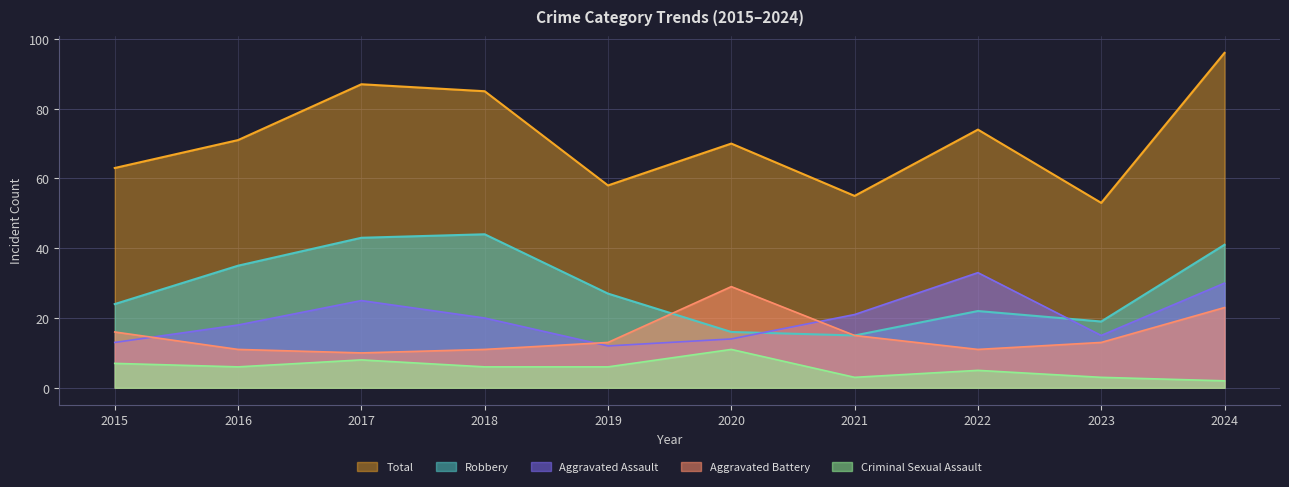

Reading left to right, transcribe all the data shown in this chart.

Aggravated Assault: 2015=13	2016=18	2017=25	2018=20	2019=12	2020=14	2021=21	2022=33	2023=15	2024=30
Aggravated Battery: 2015=16	2016=11	2017=10	2018=11	2019=13	2020=29	2021=15	2022=11	2023=13	2024=23
Criminal Sexual Assault: 2015=7	2016=6	2017=8	2018=6	2019=6	2020=11	2021=3	2022=5	2023=3	2024=2
Robbery: 2015=24	2016=35	2017=43	2018=44	2019=27	2020=16	2021=15	2022=22	2023=19	2024=41
Total: 2015=63	2016=71	2017=87	2018=85	2019=58	2020=70	2021=55	2022=74	2023=53	2024=96